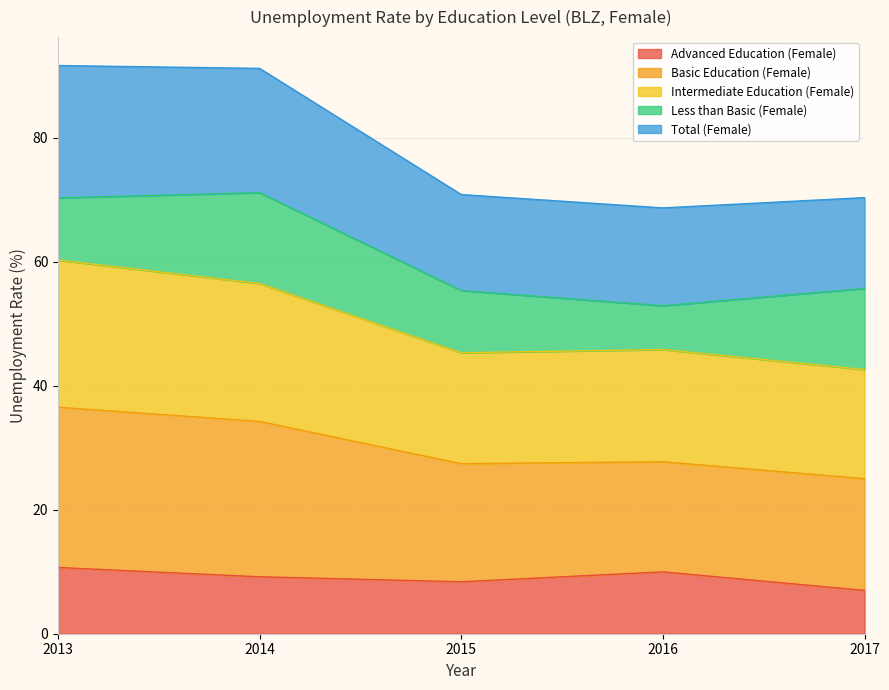

What is the lowest value of the Advanced Education (Female) series?

7.0